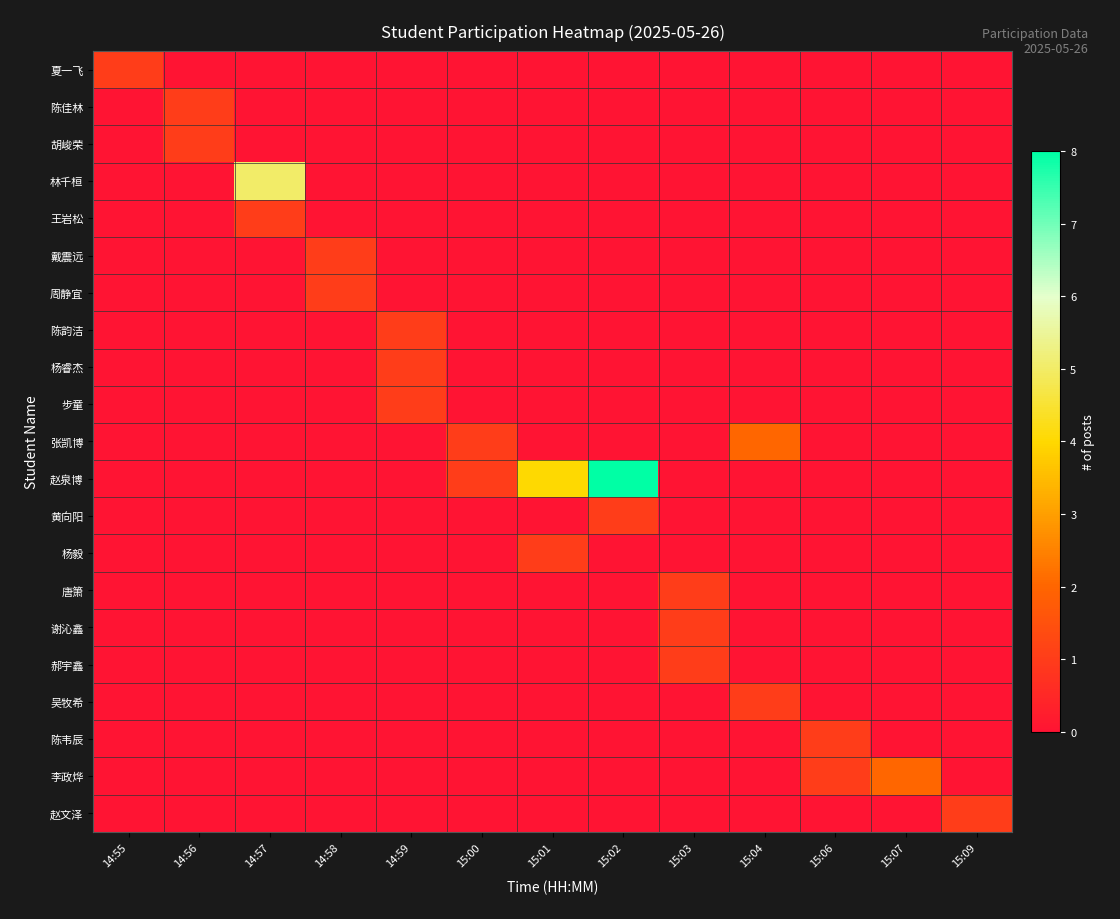

What is the greatest value displayed?

8